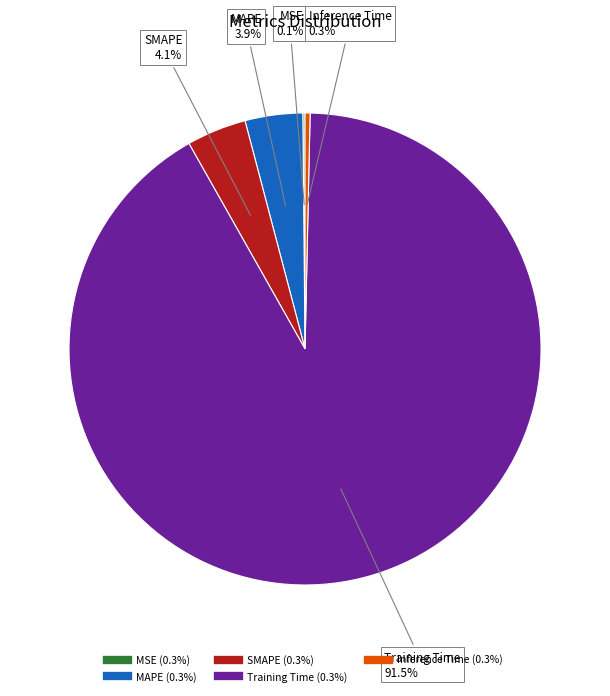

Is Training Time the majority of the pie?

Yes